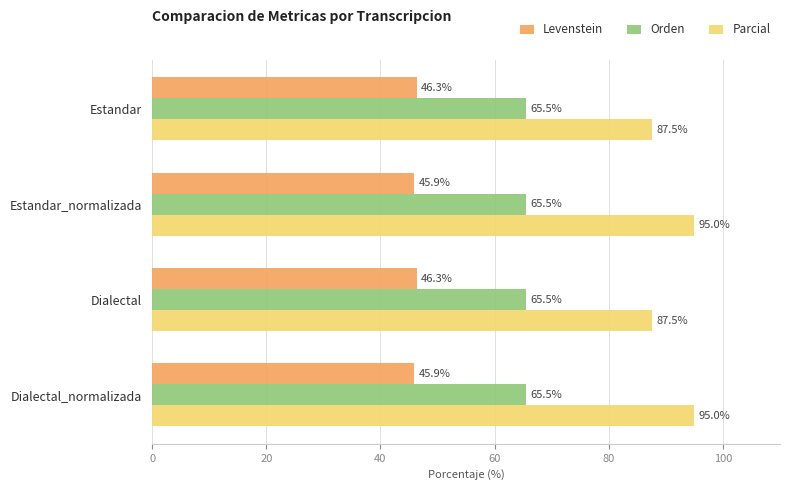

How many categories are shown in the chart?

4